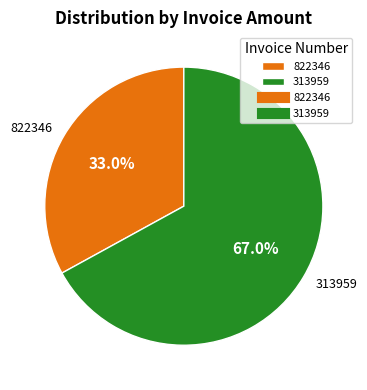

What is the ratio of the value at 313959 to the value at 822346?

2.0